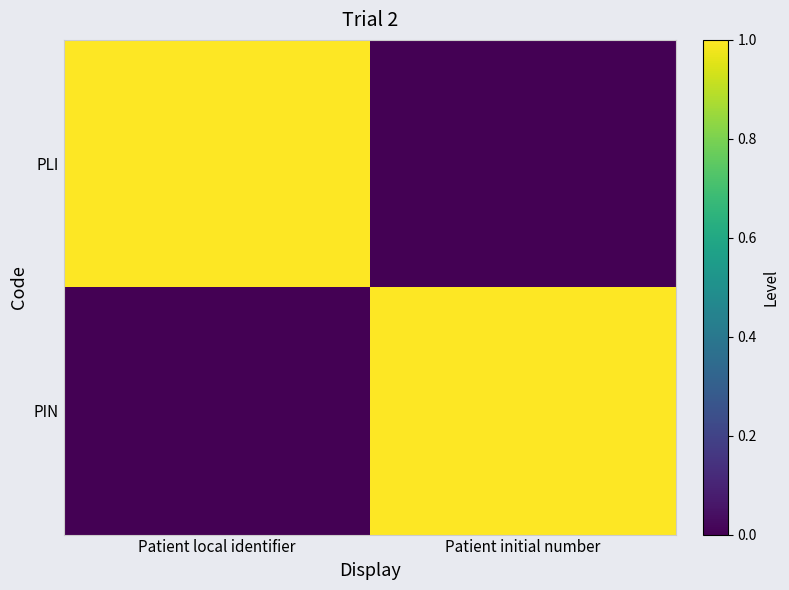

At how many categories does at least one series exceed 0?

2